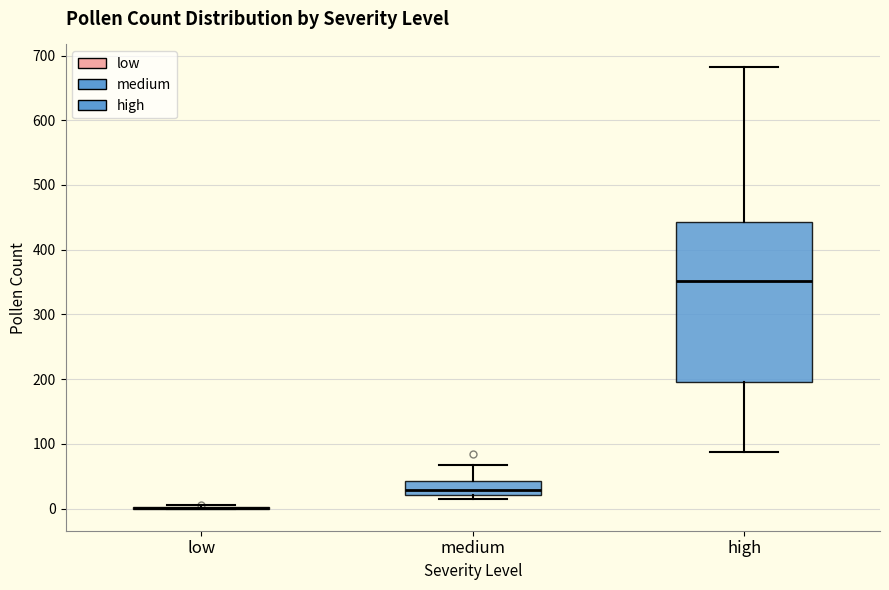

Reading left to right, read every box against the y-axis: the position of its median line, the range the box covers, and the ends of its whiskers. The values are not printed on the chart, so give them approximately, as read against the axis.

low: box collapsed to a line at 0, whiskers 0 to 10
medium: median 30, box 20 to 40, whiskers 20 (just below the box's lower edge) to 70
high: median 350, box 200 to 440, whiskers 90 to 680